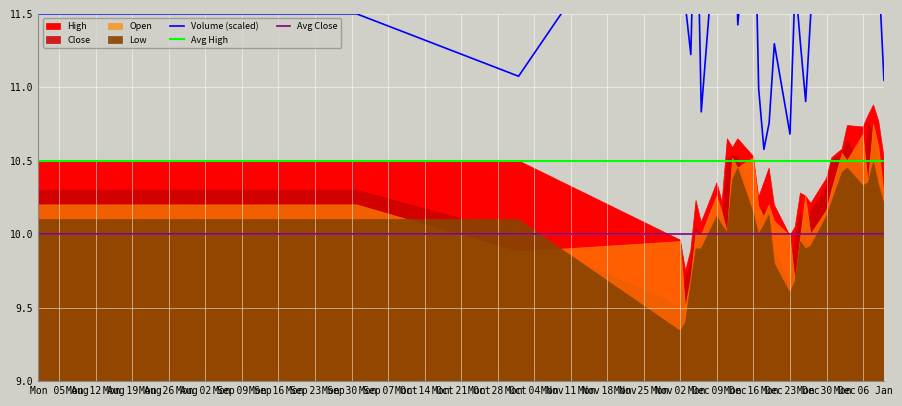

What is the value of the Avg Close point at the 26th from the left?

10.0